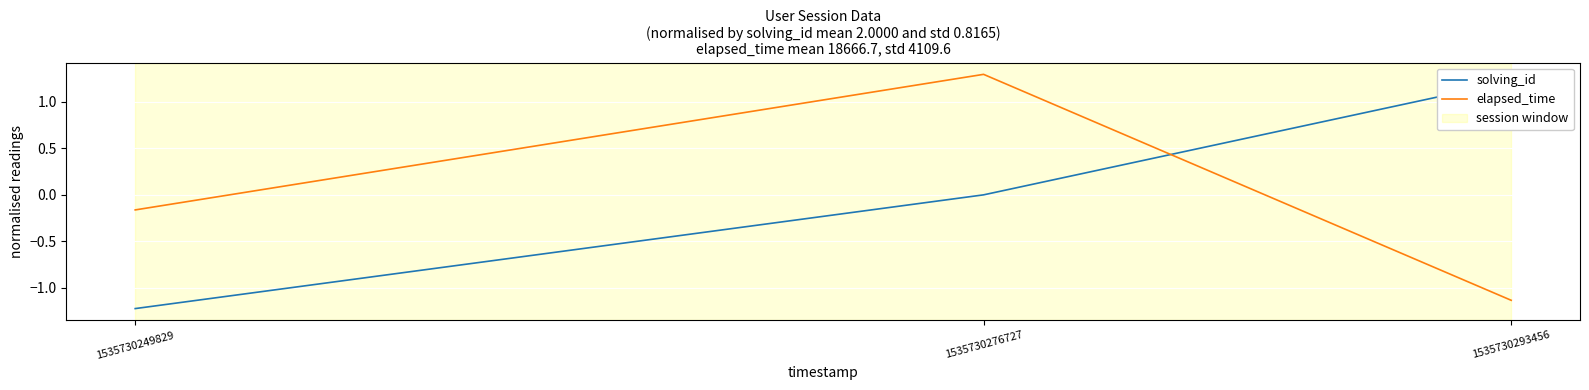

Is the value of elapsed_time at 1535730276727 greater than the value of solving_id at 1535730249829?

Yes